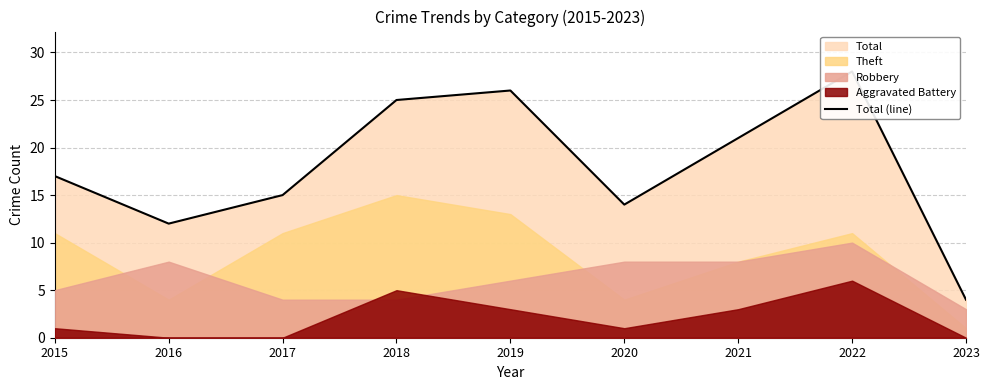

Where is the first local minimum?

2016